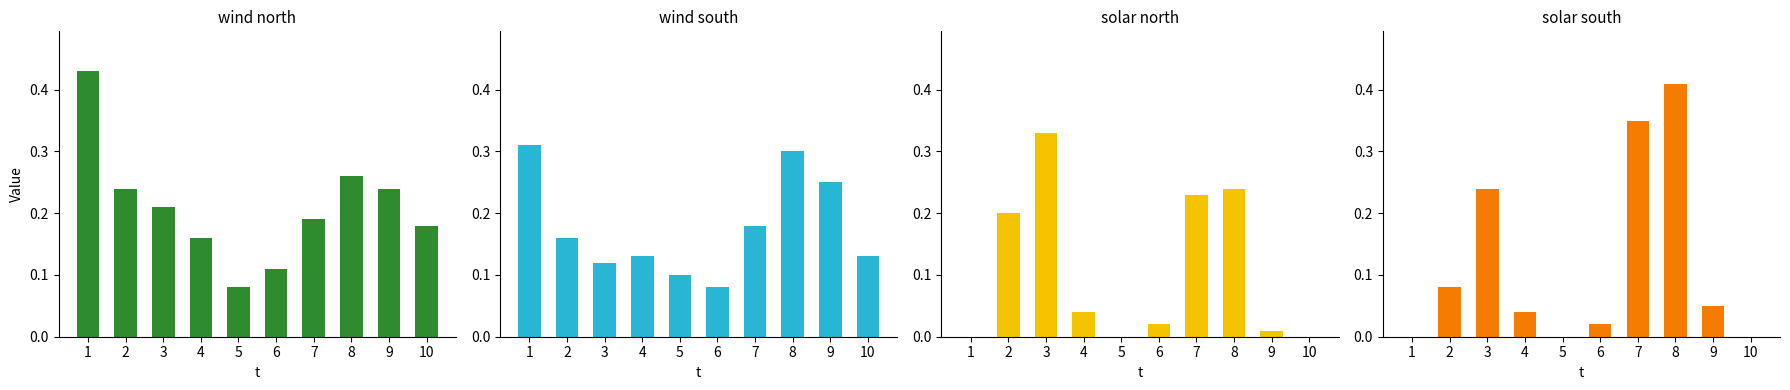

Which series has the widest spread of values?

solar_south